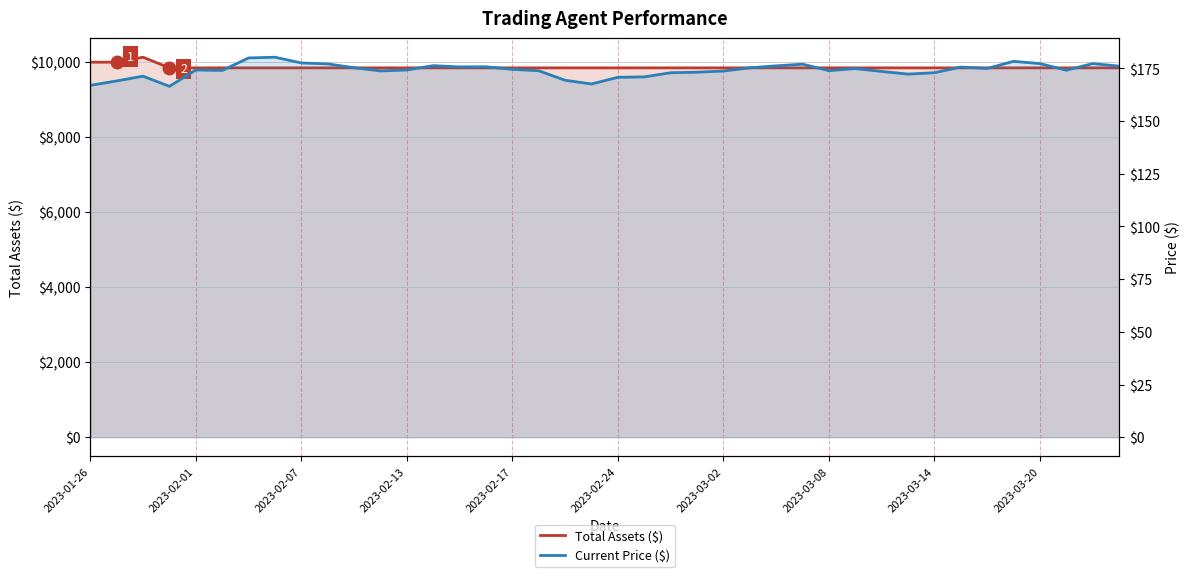

What is the maximum value shown in the chart?

10132.6